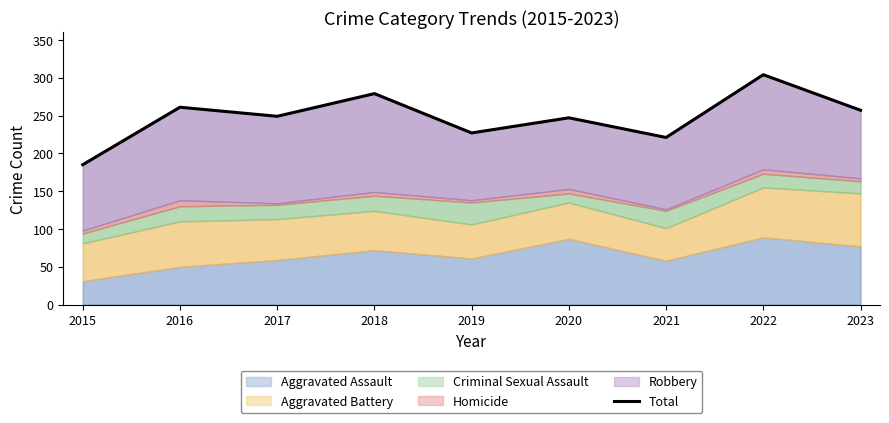

At which category does the data reach its first local valley?

2017